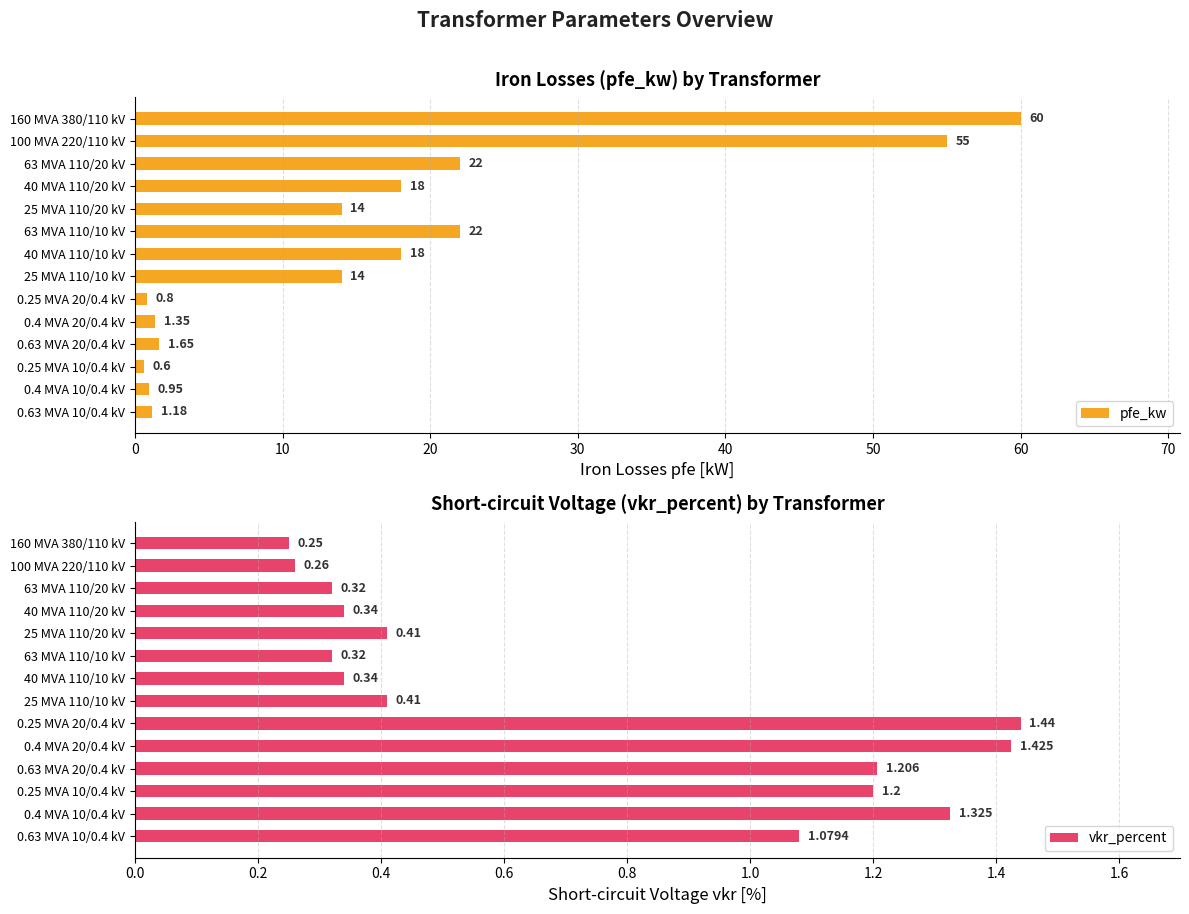

What are all the series names shown in the legend?

pfe_kw, vkr_percent